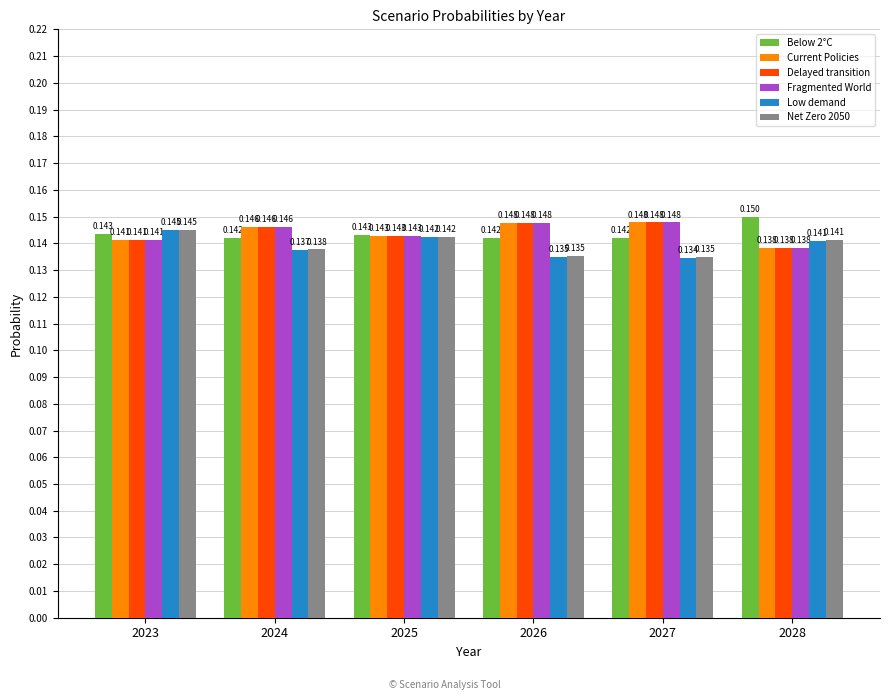

What is the total value across all series at 2028?

0.8